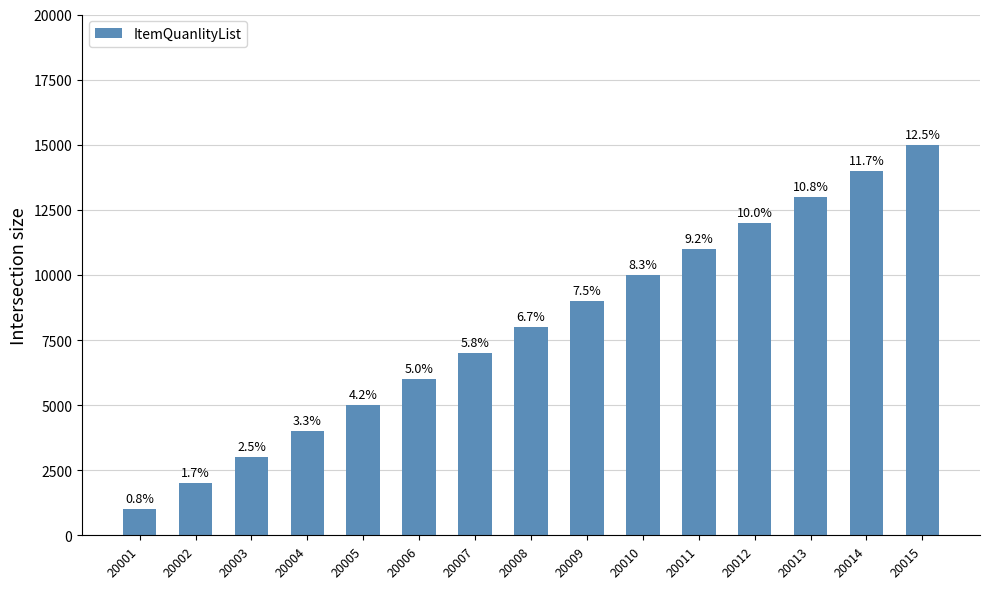

How many bars are there in total?

15